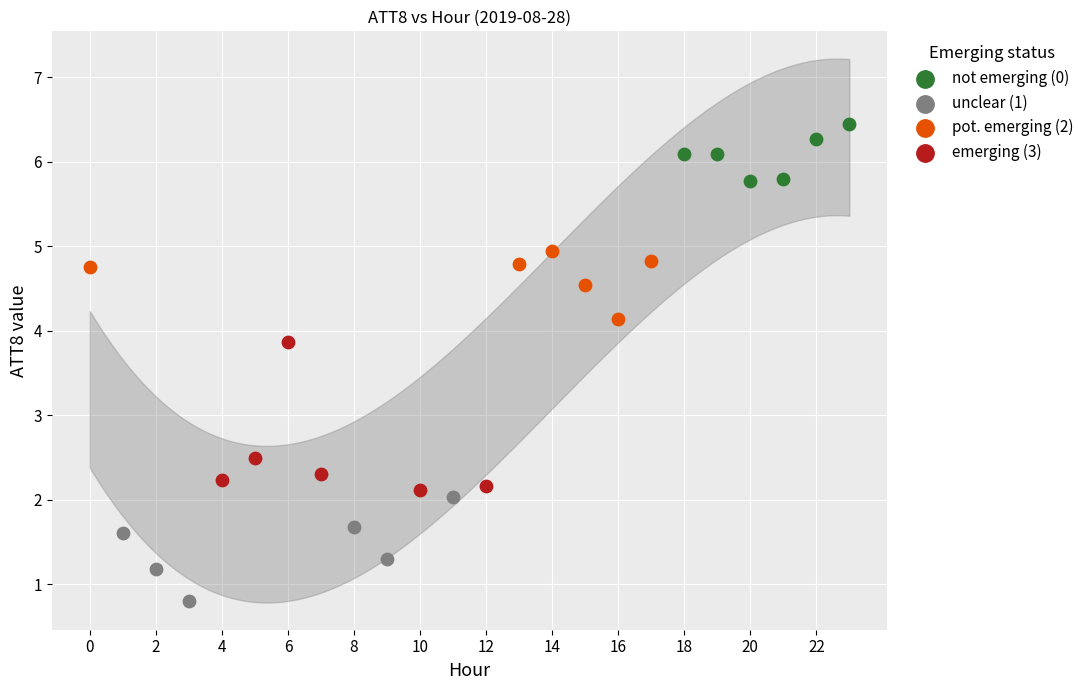

Which series contains the highest Y value?

not emerging (0)